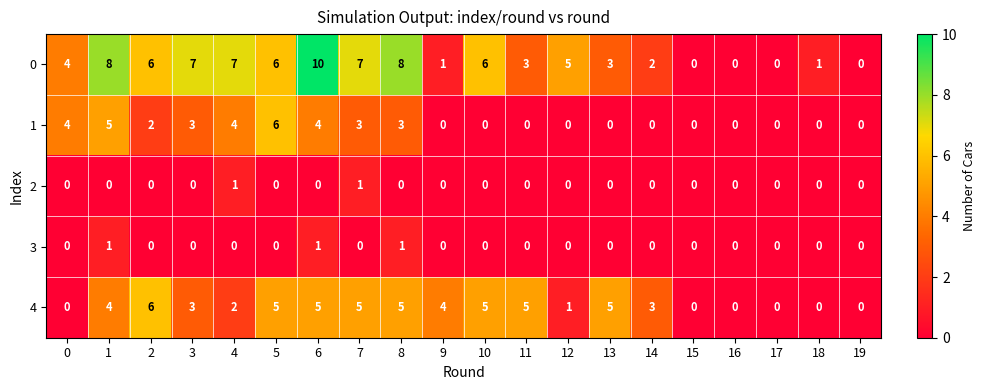

What value does the 1 series have at 7?

3